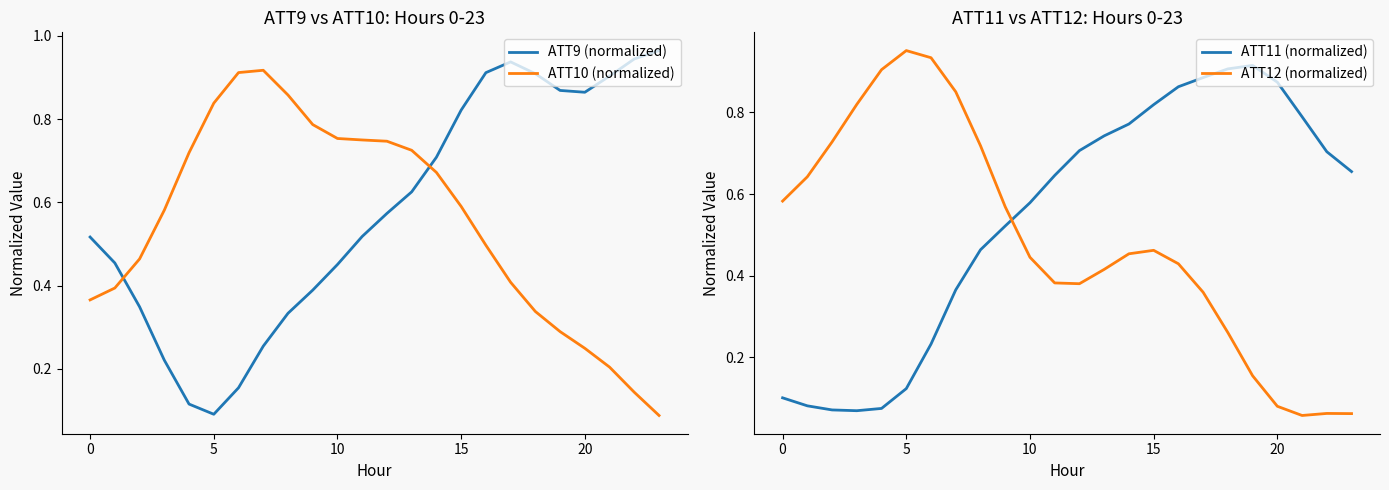

After their last crossing, which series has the higher values: ATT10 (normalized) or ATT9 (normalized)?

ATT9 (normalized)